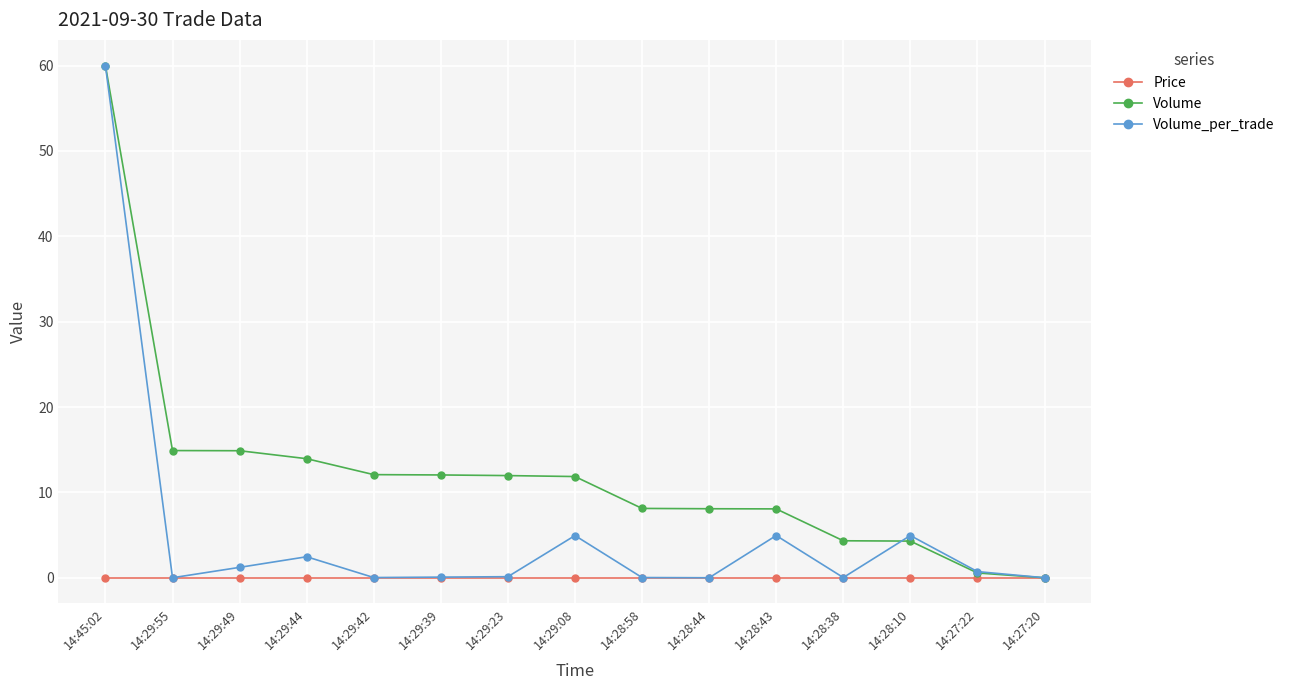

What is the difference between the highest and lowest values at 14:45:02?

60.0